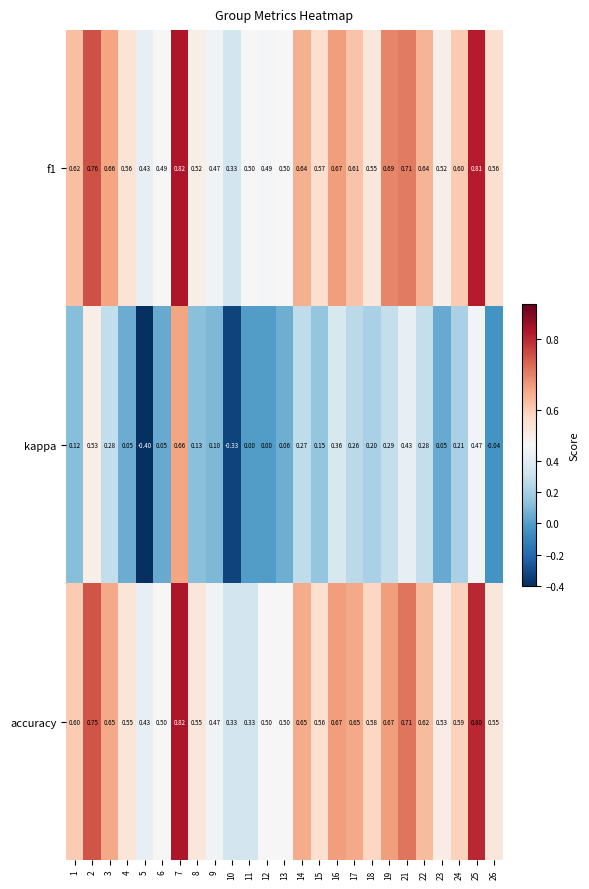

Is the value of kappa at 21 greater than the value of f1 at 17?

No